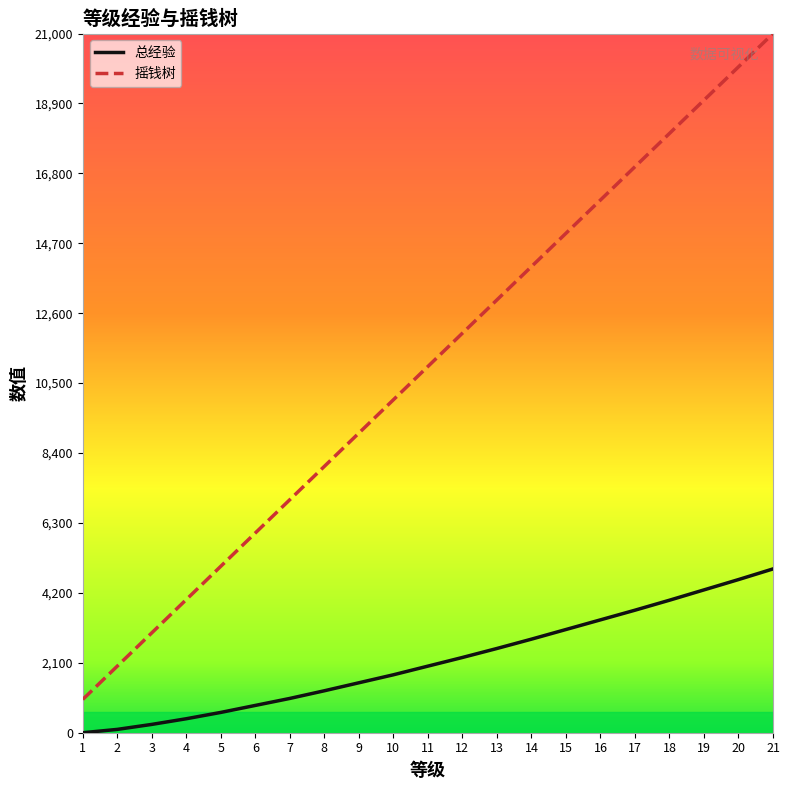

How many lines are shown in the chart?

2